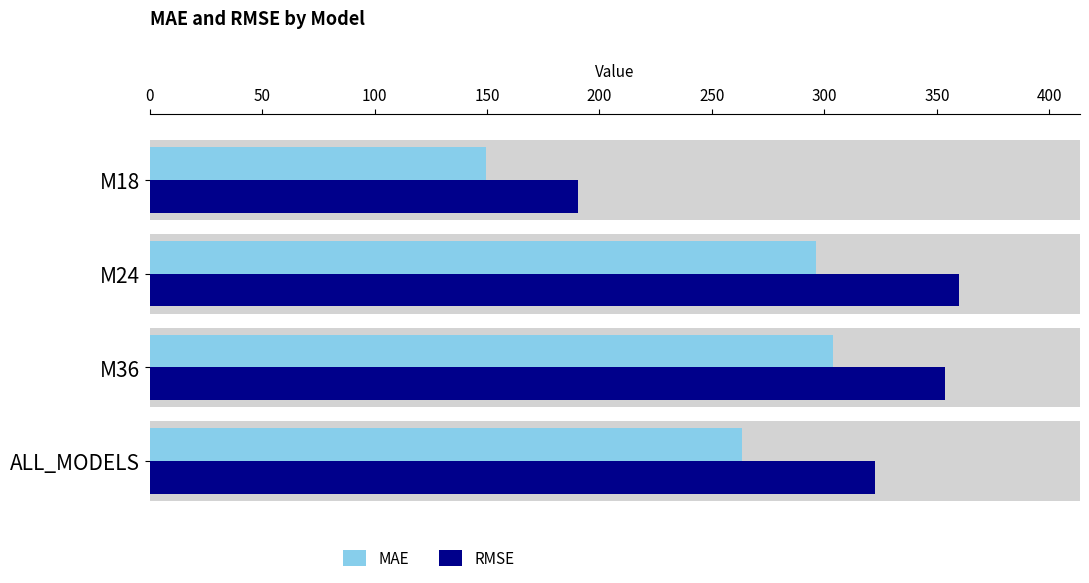

How many groups of bars are there?

4